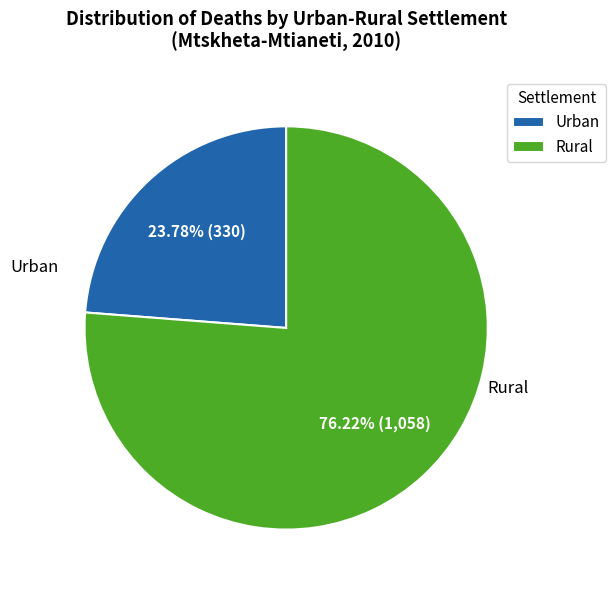

Combined, do Urban and Rural account for over 50%?

Yes